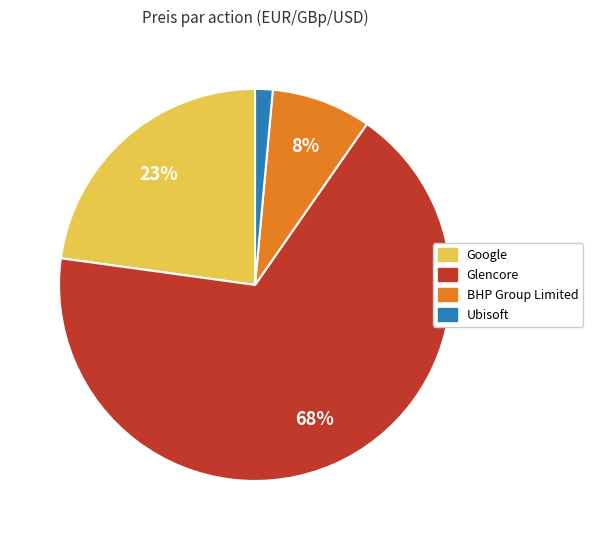

True or false: Ubisoft accounts for 1% of the total.

True